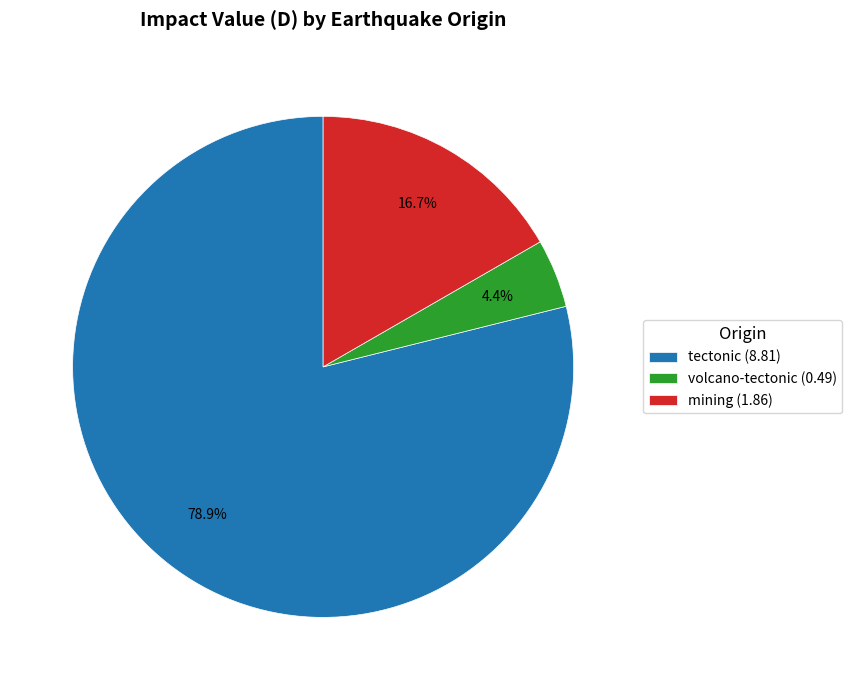

Between volcano-tectonic and mining, which is larger?

mining